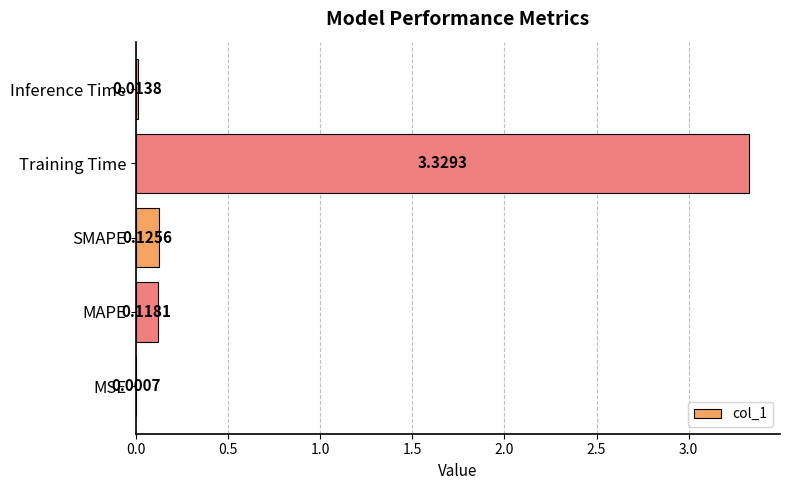

What is the sum of all values?

3.6